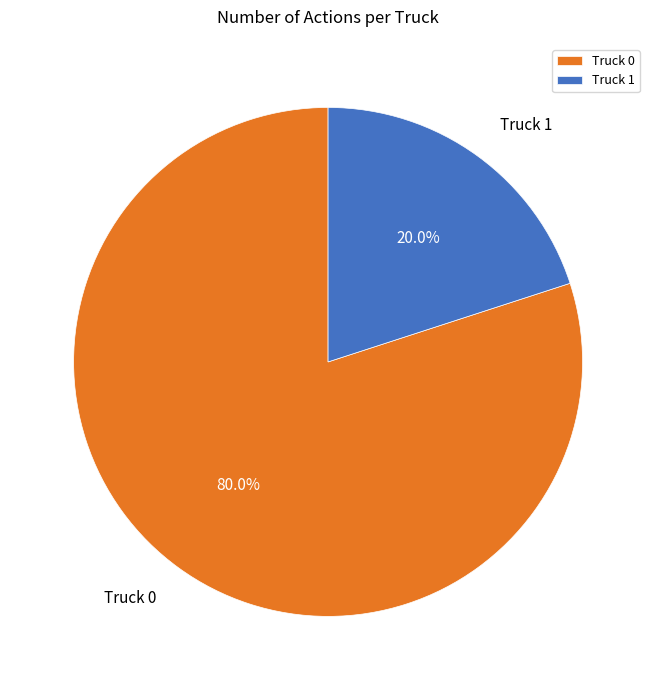

The Truck 0 slice represents 91% of the pie. True or false?

False